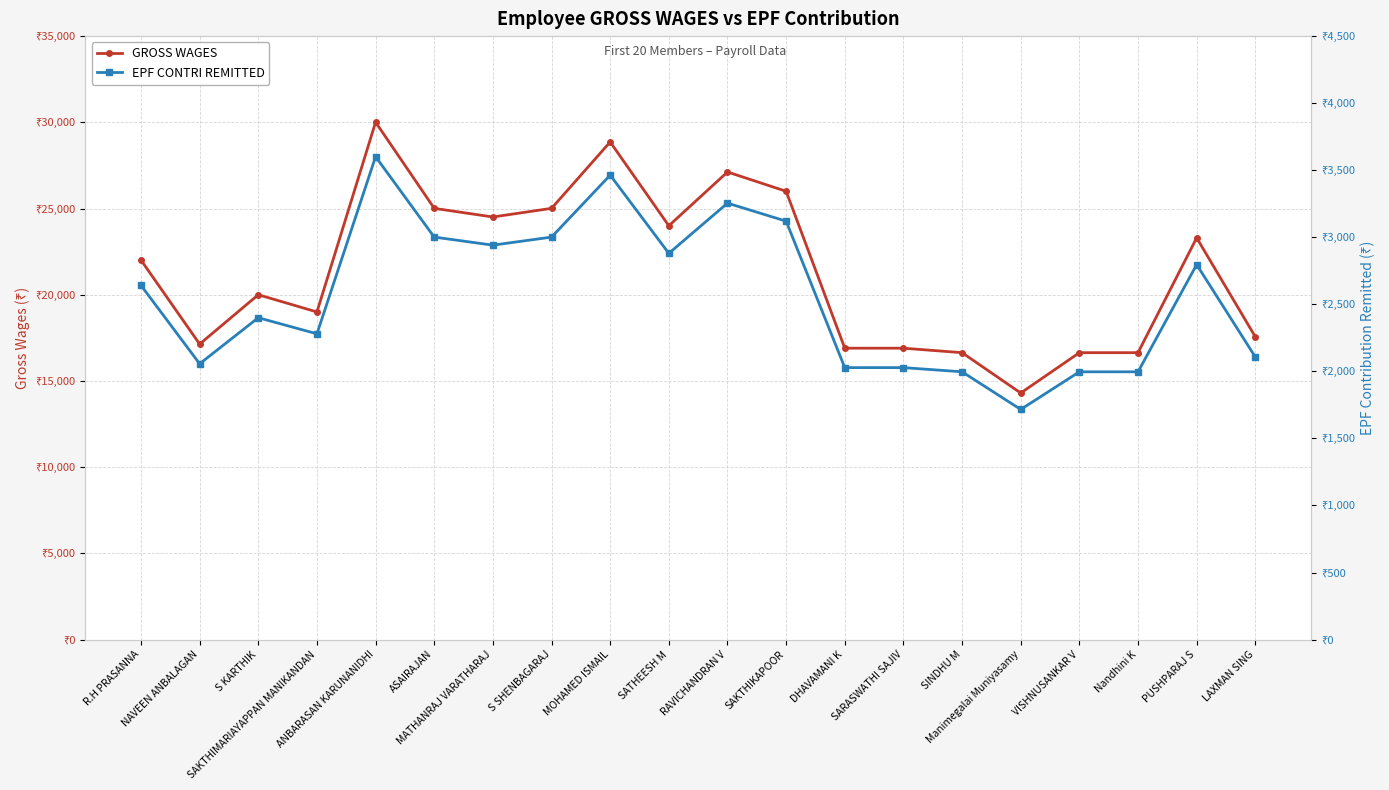

The value of EPF CONTRI REMITTED at SAKTHIMARIAYAPPAN MANIKANDAN is 2280.0. True or false?

True